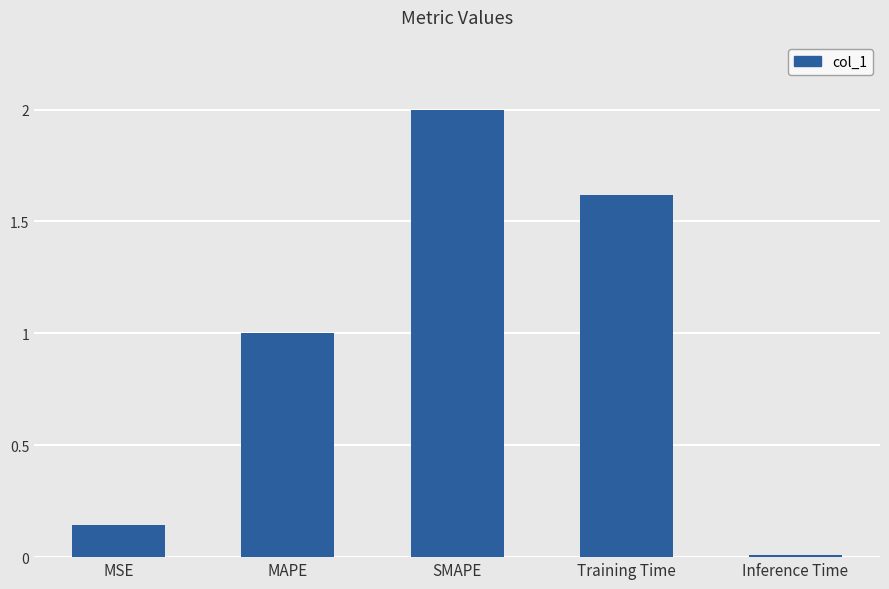

Are the bars grouped side by side (vs. stacked)?

No